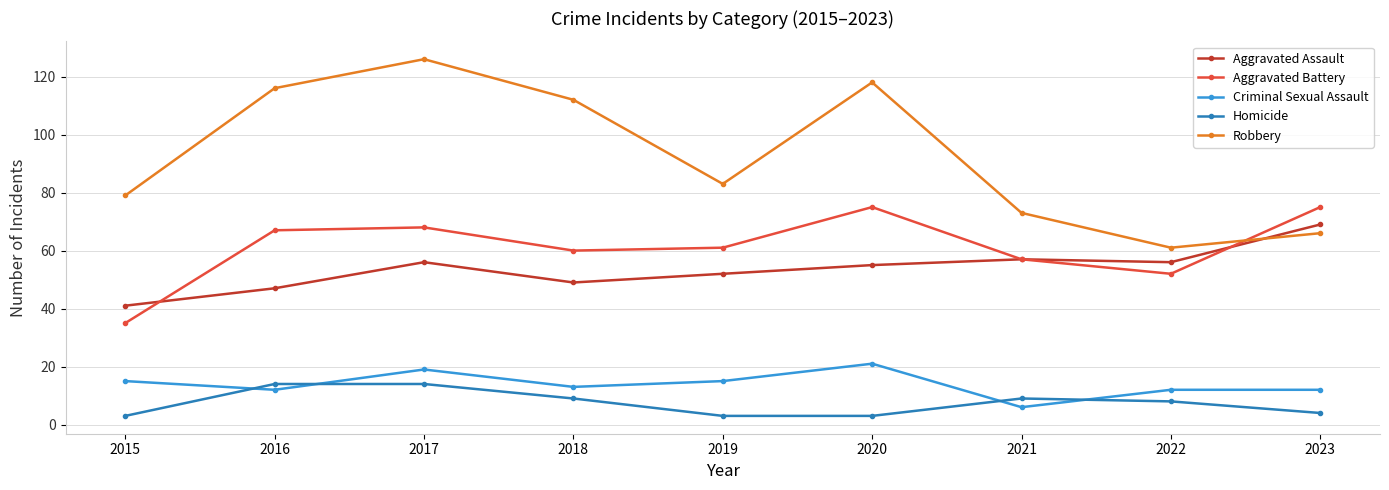

How many interior local peaks does the Robbery series have?

2